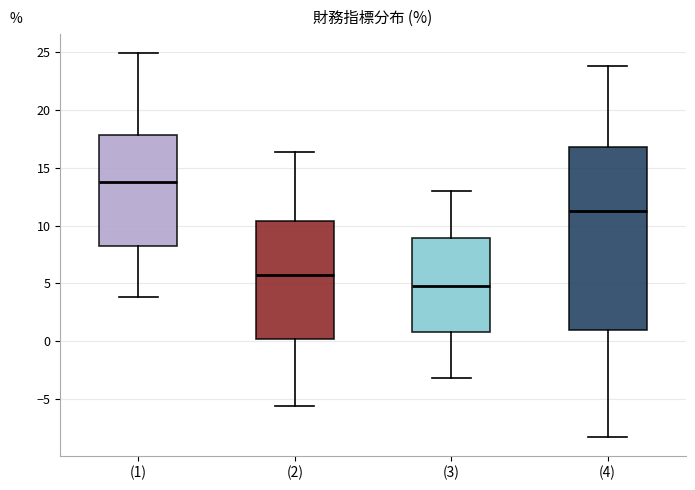

Which box's median line is the lowest?

(3)